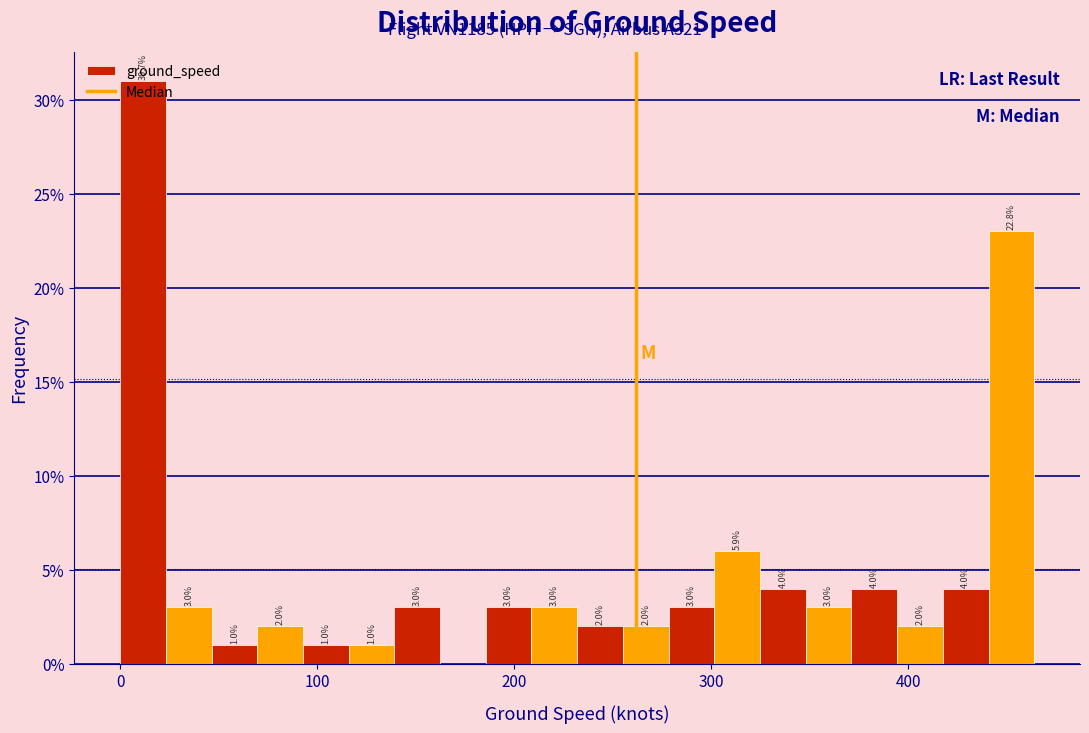

Around what value on the x-axis is the tallest bar? Give the approximate position of its centre, as read against the axis.

10